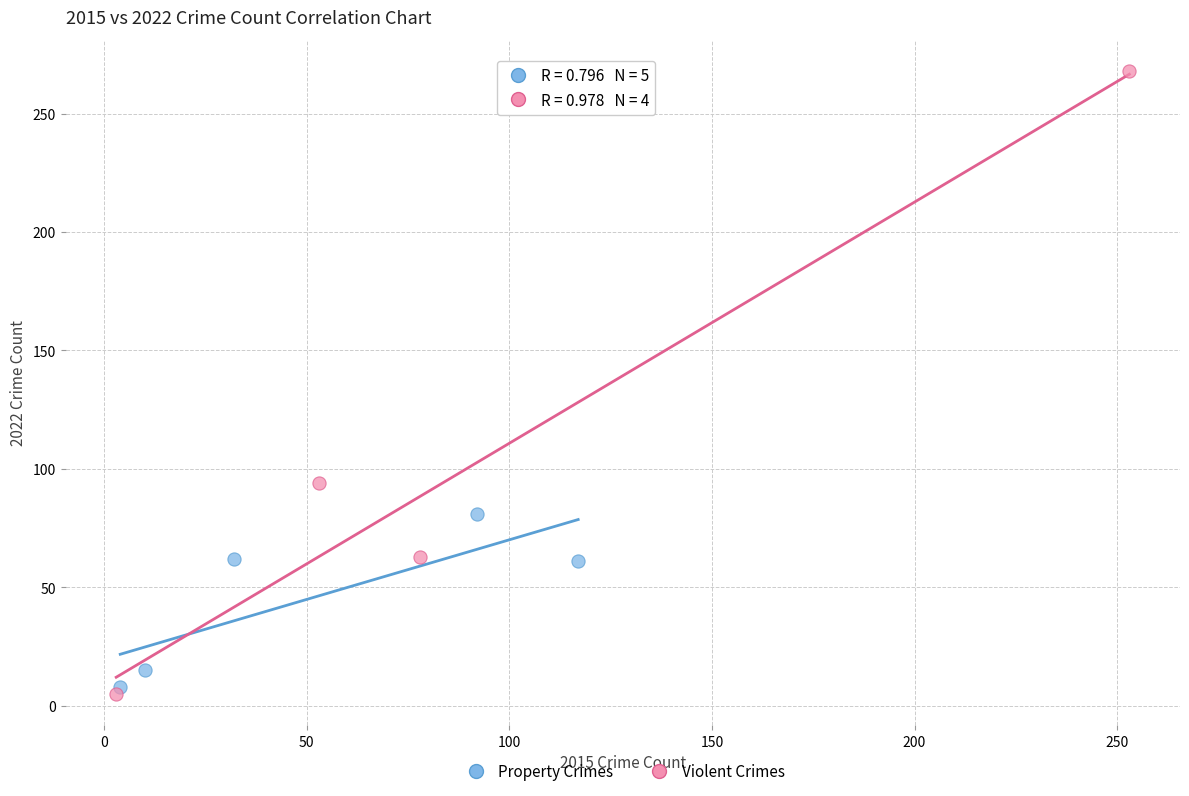

What are all the series names shown in the legend?

Property Crimes, Violent Crimes